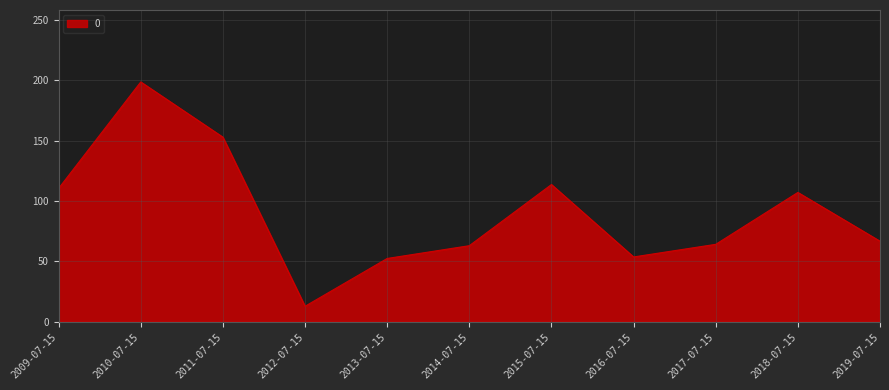

What is the average value?

90.5